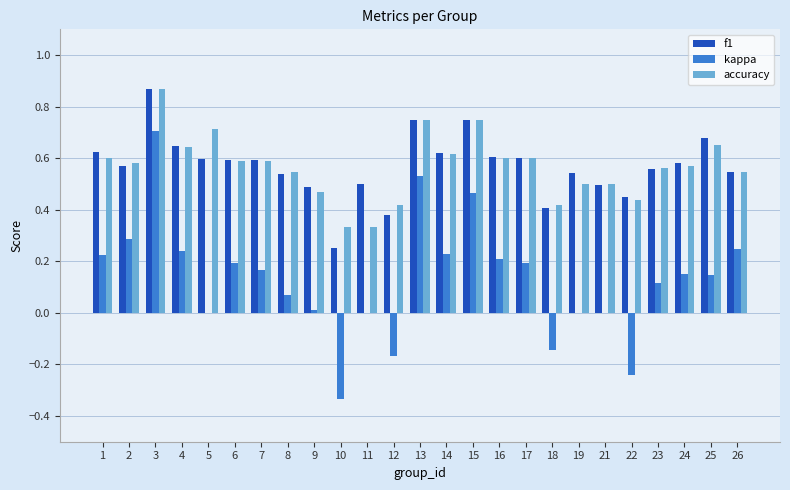

Count the f1 values in the range 0 to 1.

25